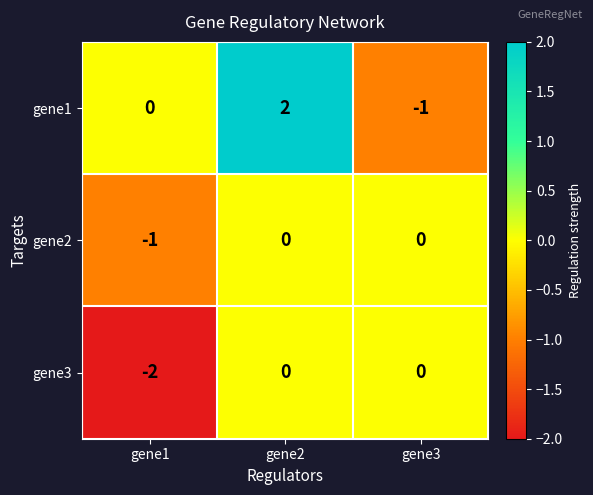

How many series are shown in this chart?

3